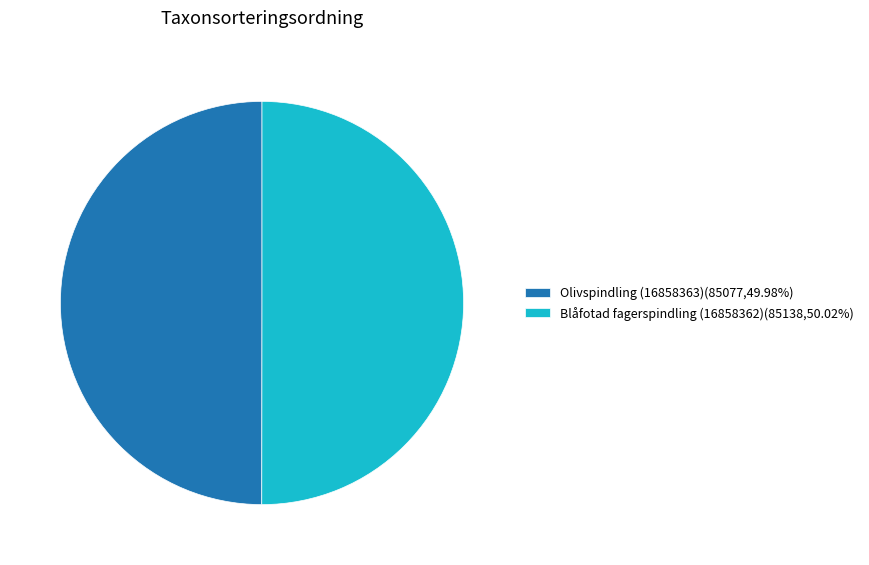

How many segments does this pie chart have?

2